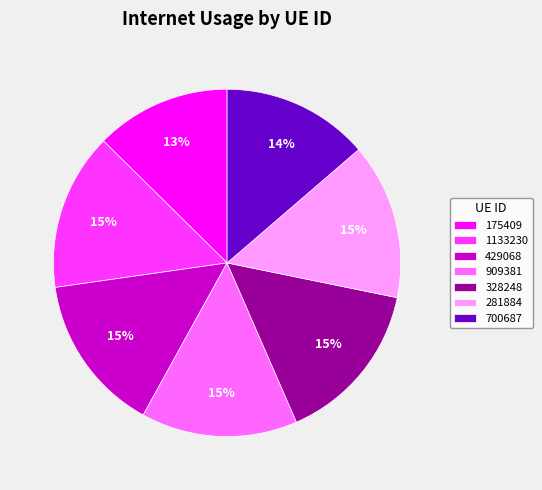

The 328248 slice represents 8% of the pie. True or false?

False